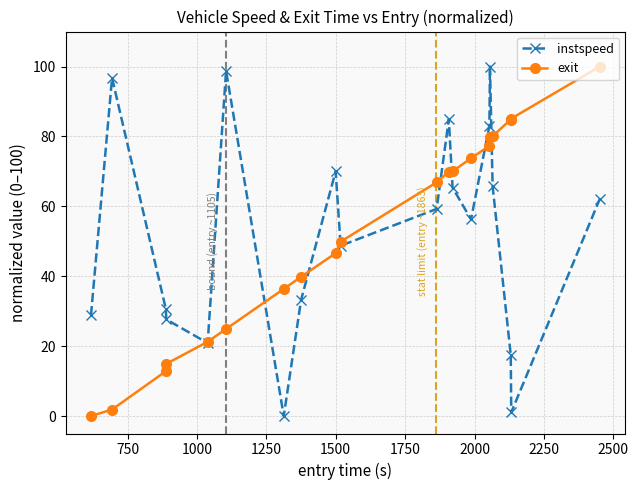

What is the maximum value shown in the chart?

100.0